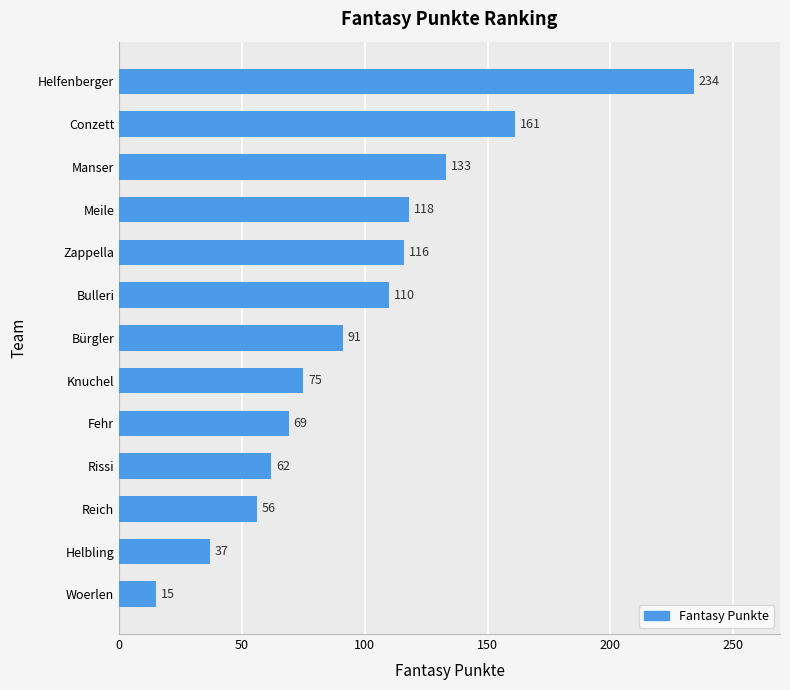

What position from the bottom is Rissi?

4